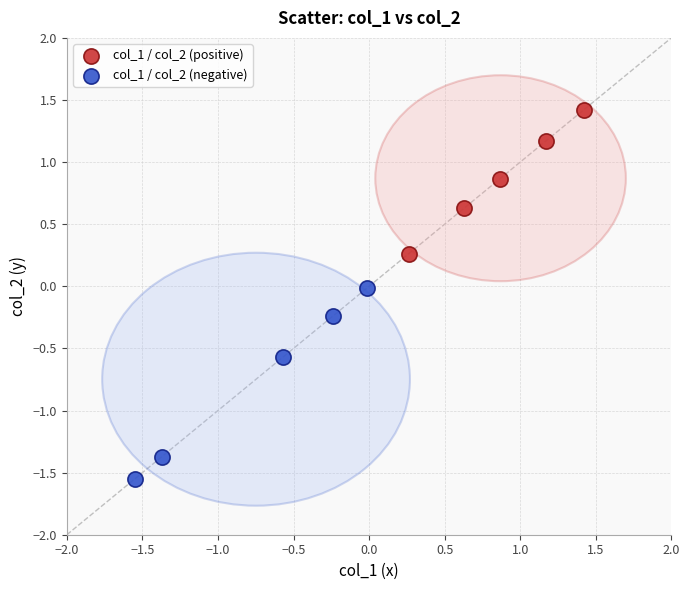

Which series reaches the maximum Y coordinate?

col_1 / col_2 (positive)